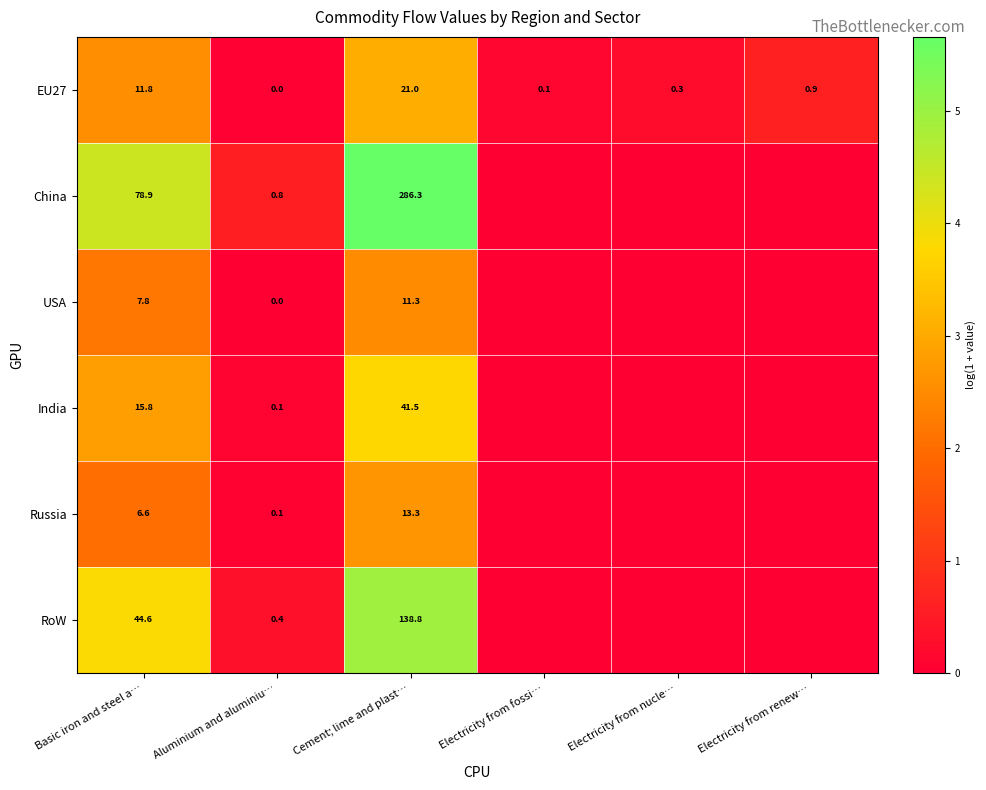

Between Basic iron and steel a… and Aluminium and aluminiu…, which series saw the biggest shift?

China